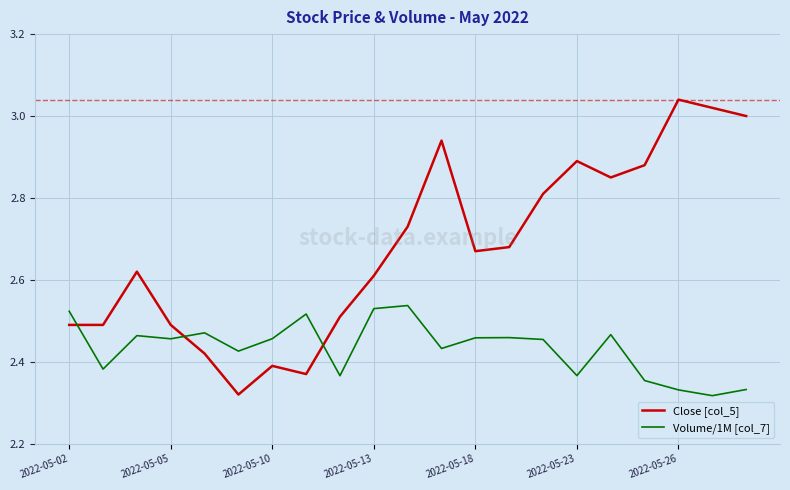

What is the difference between the maximum and minimum values in the Close [col_5] series?

0.7